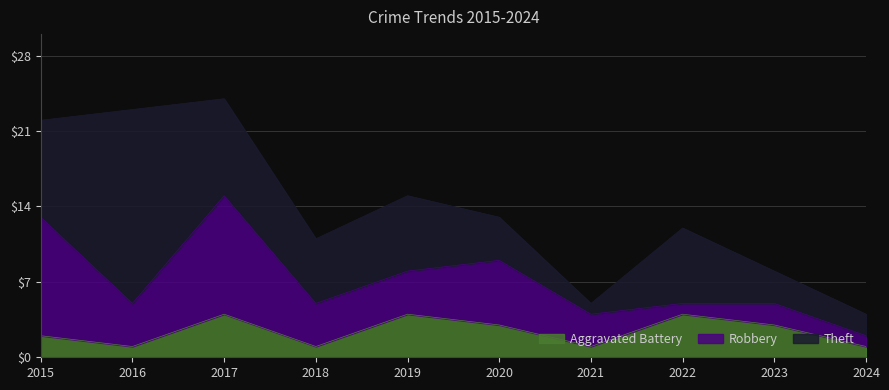

Is it true that Theft equals 3 at 2020?

False